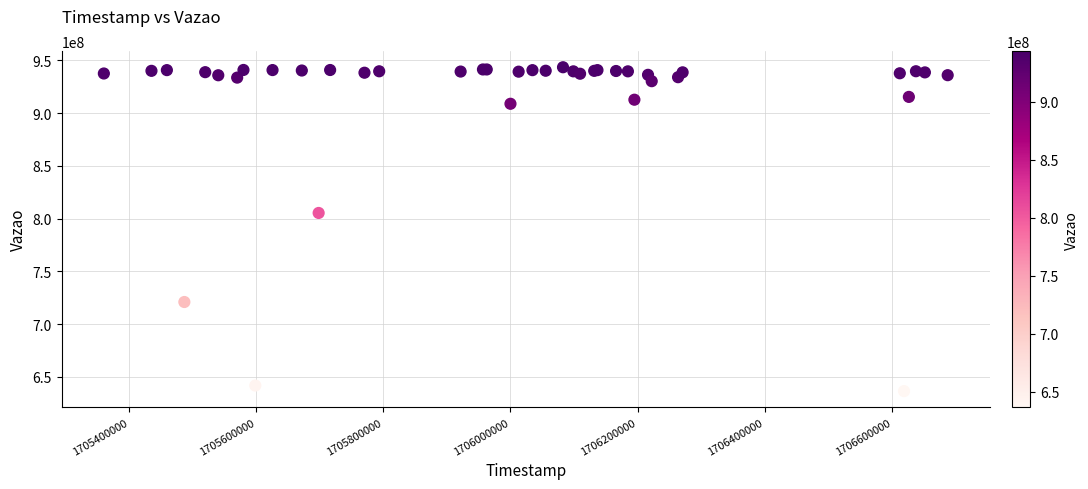

What Y value in the scatter plot is closest to 789972566?

805358192